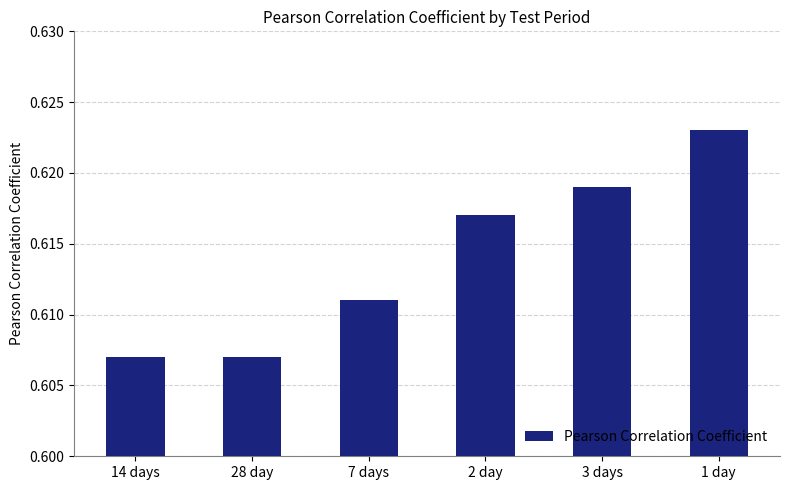

The chart shows a value of 1.0 at 7 days. True or false?

False